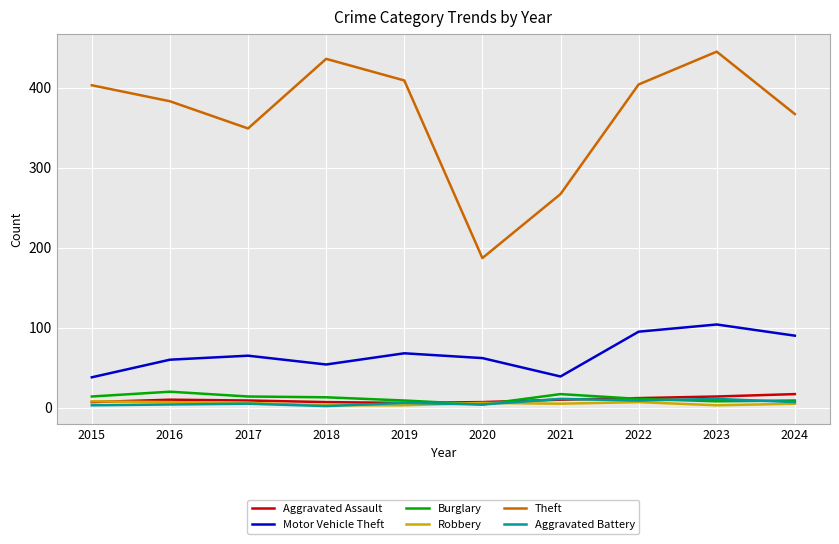

Is the value of Motor Vehicle Theft at 2023 greater than the value of Aggravated Battery at 2015?

Yes